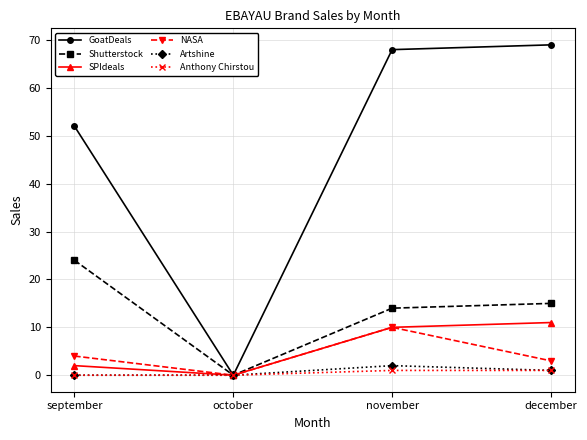

How many lines are shown in the chart?

6